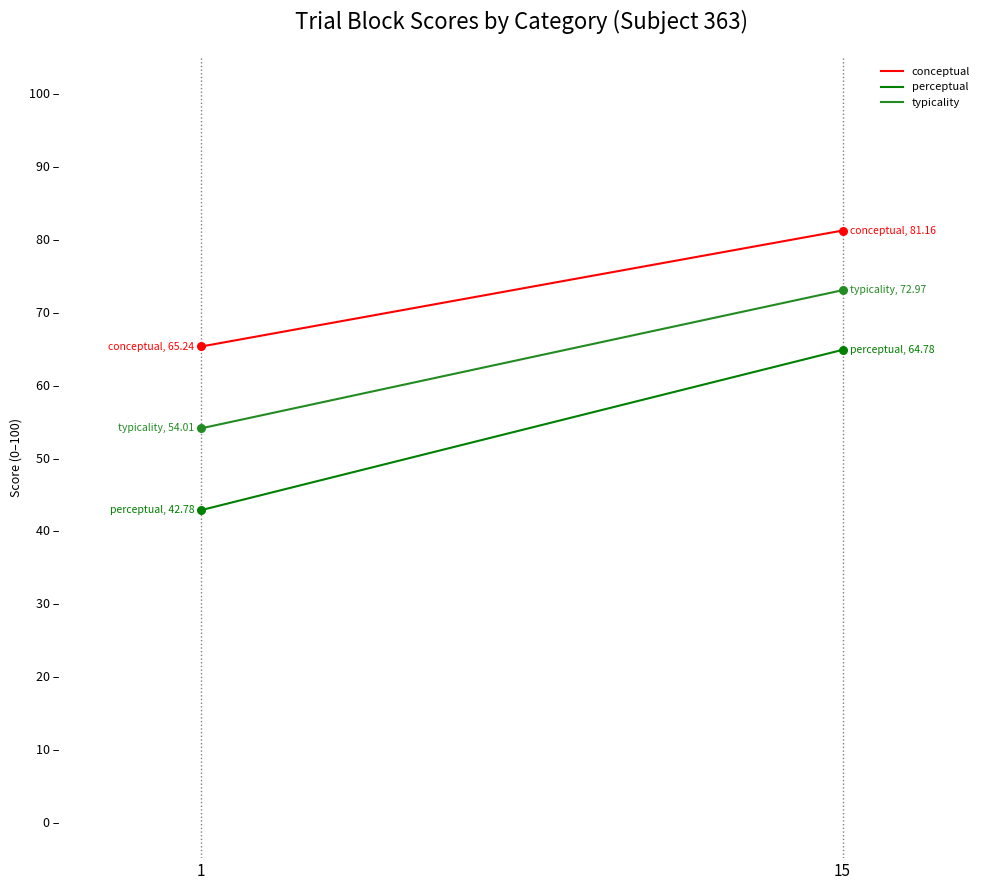

Is the value of typicality at 15 greater than the value of perceptual at 1?

Yes